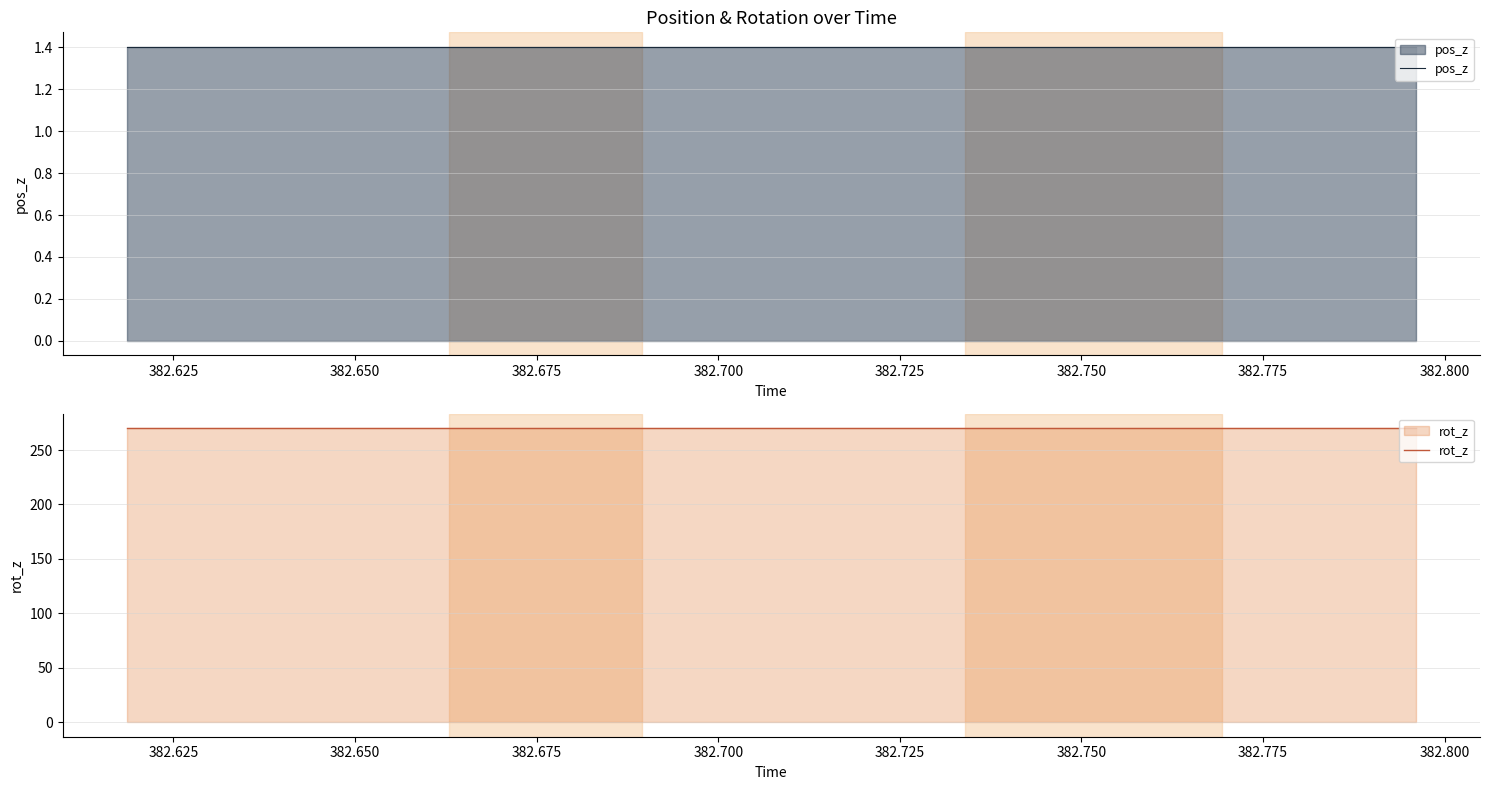

Is the value of rot_z at 382.650 greater than the value of pos_z at 382.700?

Yes